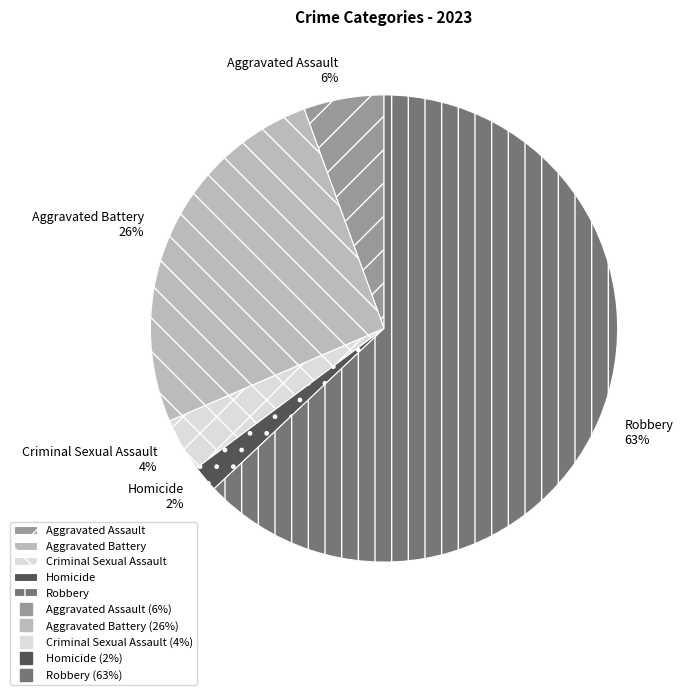

Does any single category account for the majority?

Yes